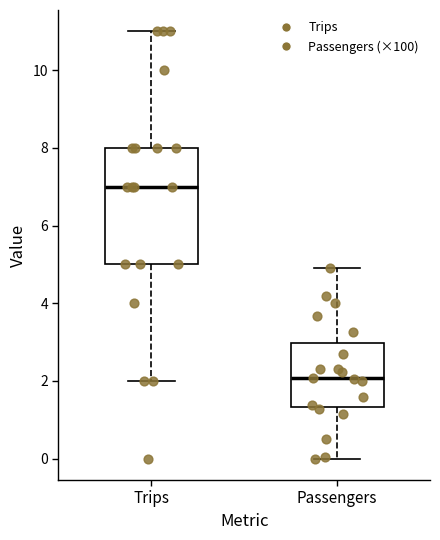

Reading left to right, read every box against the y-axis: the position of its median line, the range the box covers, and the ends of its whiskers. The values are not printed on the chart, so give them approximately, as read against the axis.

Trips: median 7.0, box 5.0 to 8.0, whiskers 2.0 to 11.0
Passengers: median 2.0, box 1.4 to 3.0, whiskers 0.0 to 5.0